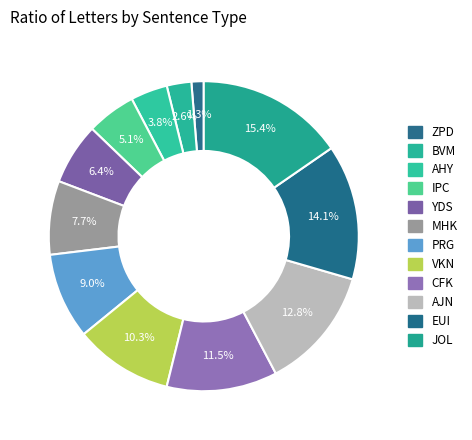

How many segments does this pie chart have?

12